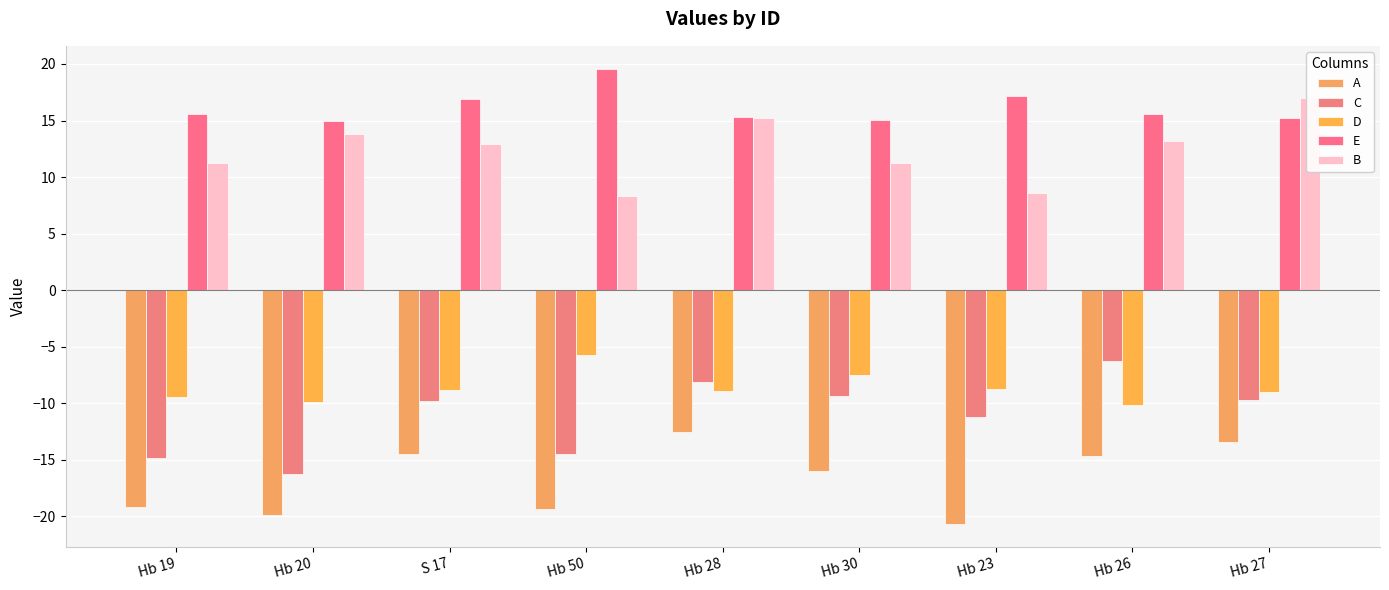

How many data points in E are less than 15?

1